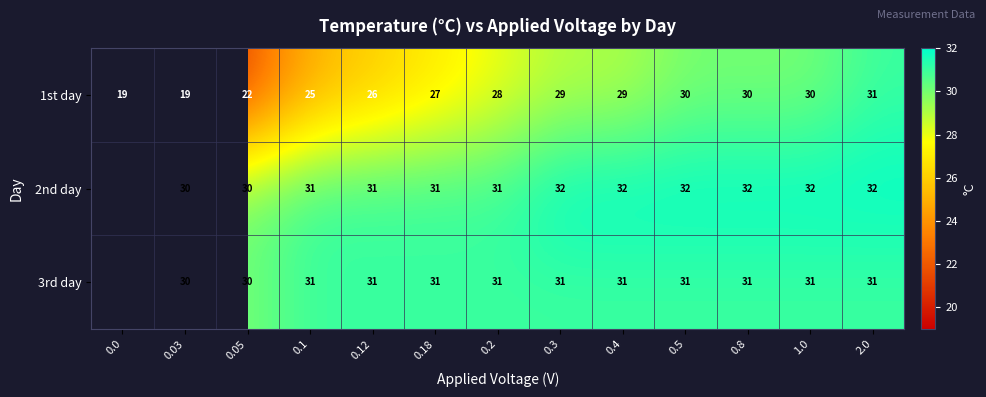

Is the value of 1st day at 0.1 greater than the value of 3rd day at 2.0?

No